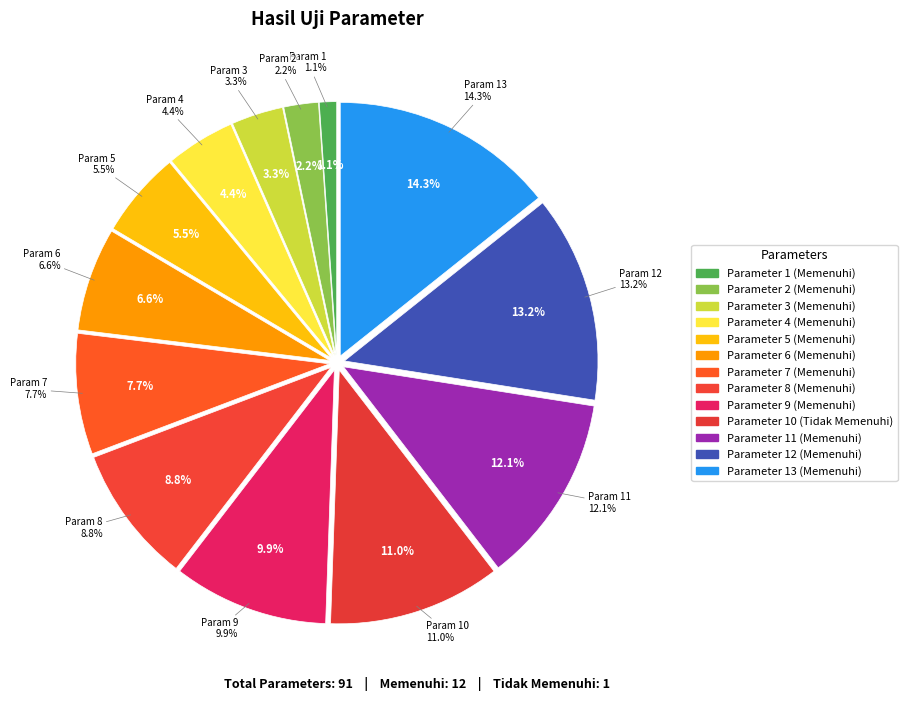

To the nearest percent, what portion does 13 represent?

14%